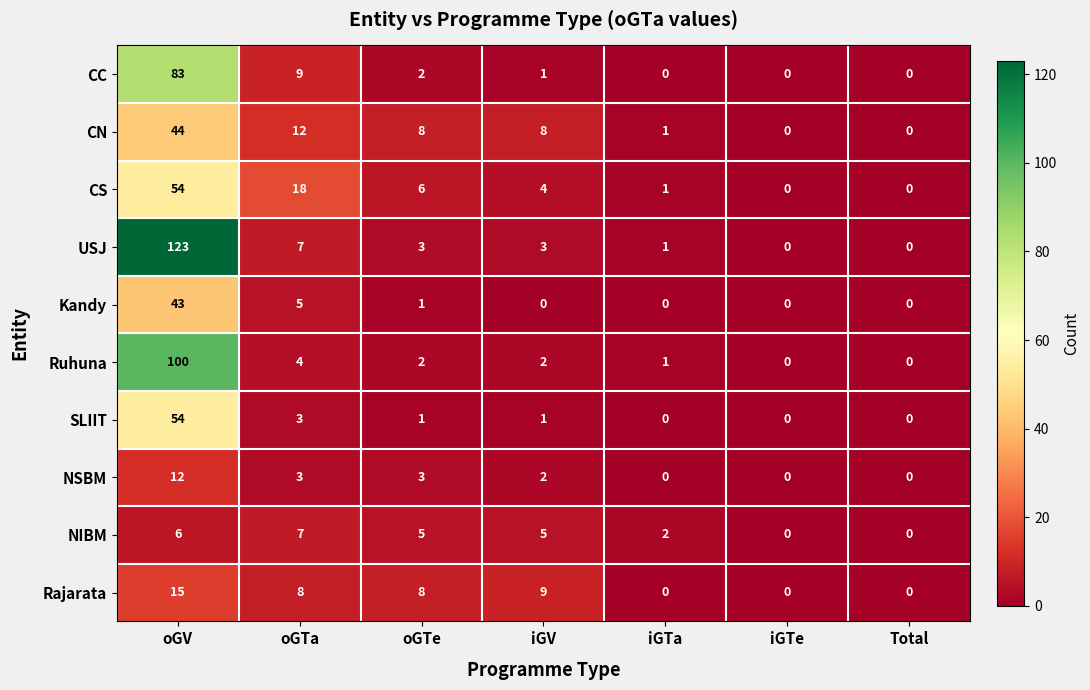

At which category is the sum across all series the highest?

oGV